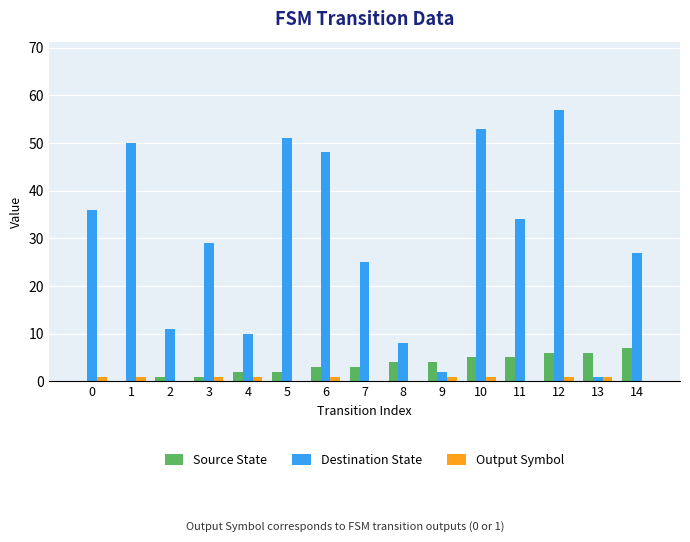

What is the greatest value displayed?

57